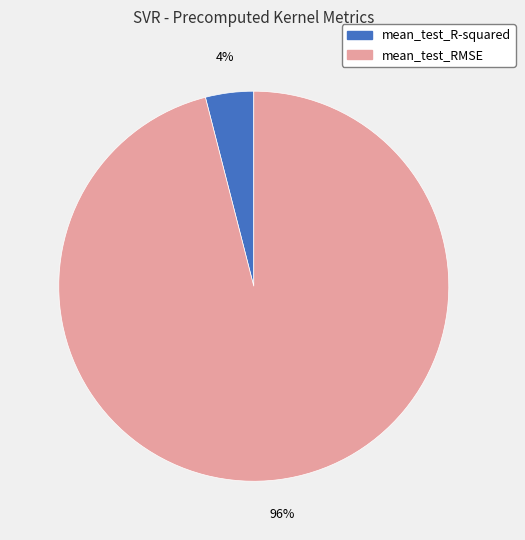

Do mean_test_R-squared and mean_test_RMSE together represent more than half of the pie?

Yes